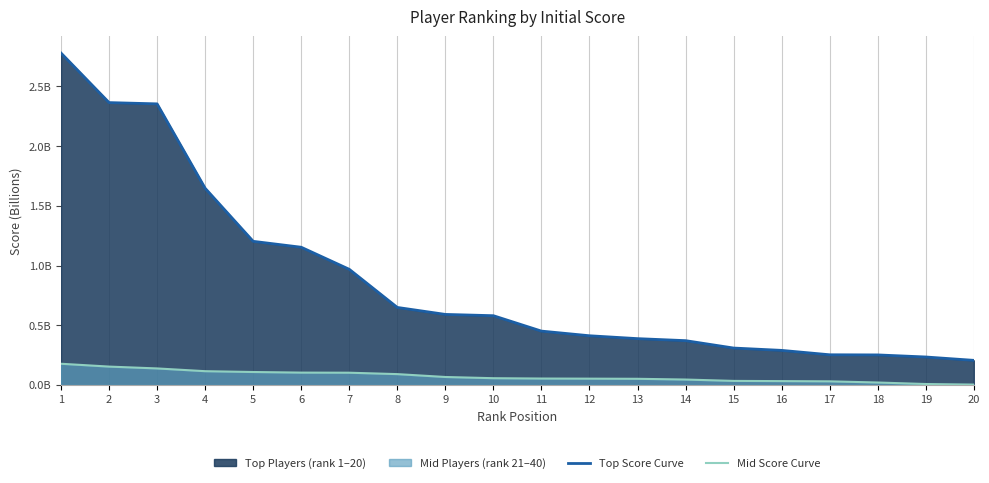

How many lines are shown in the chart?

2